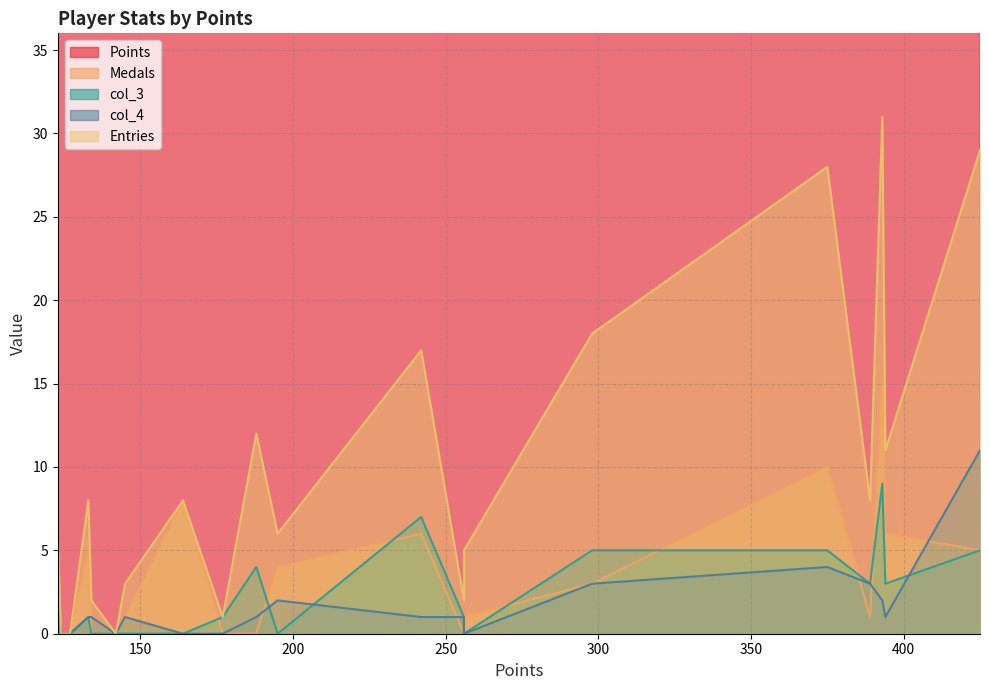

Is it true that col_4 equals 11 at Despin?

True